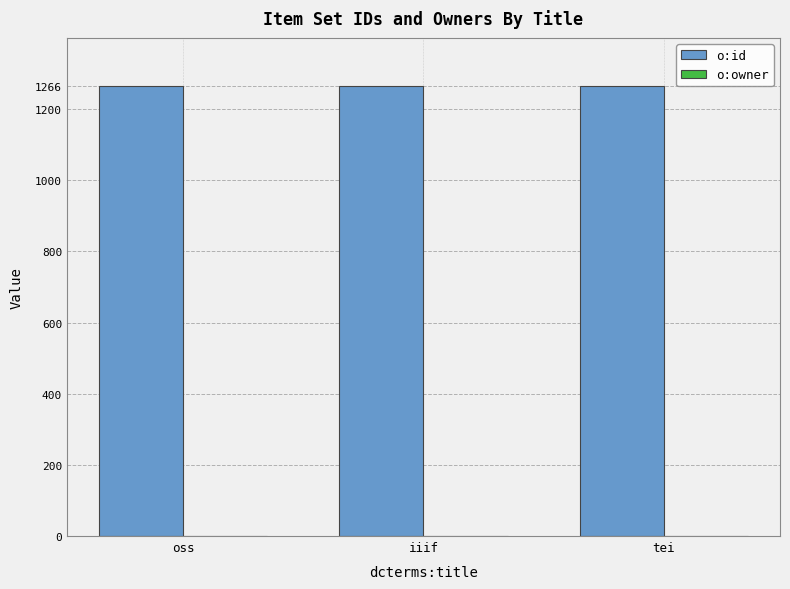

What is the sum of the o:id values at oss and tei?

2530